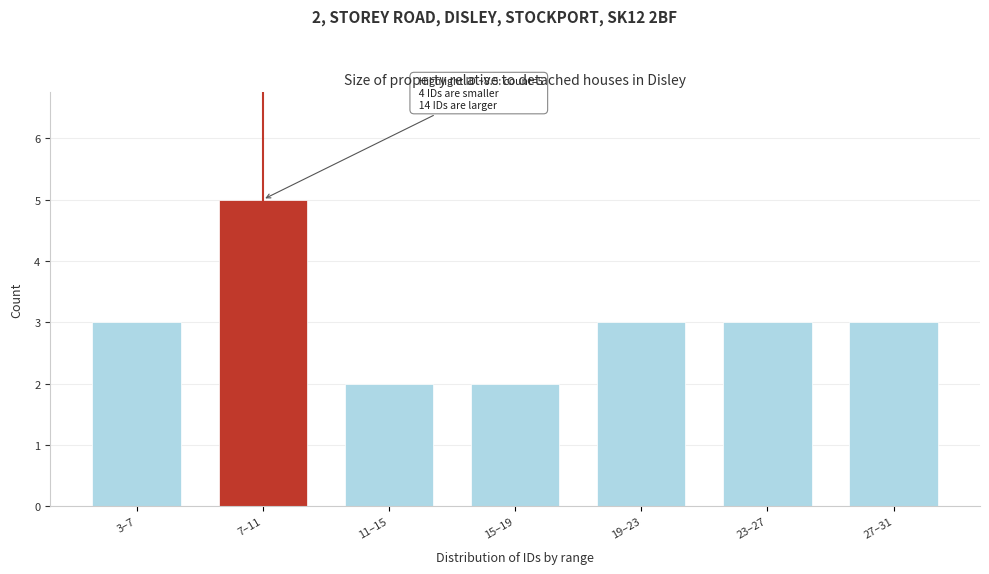

Reading left to right, transcribe all the data shown in this chart.

3–7=3	7–11=5	11–15=2	15–19=2	19–23=3	23–27=3	27–31=3